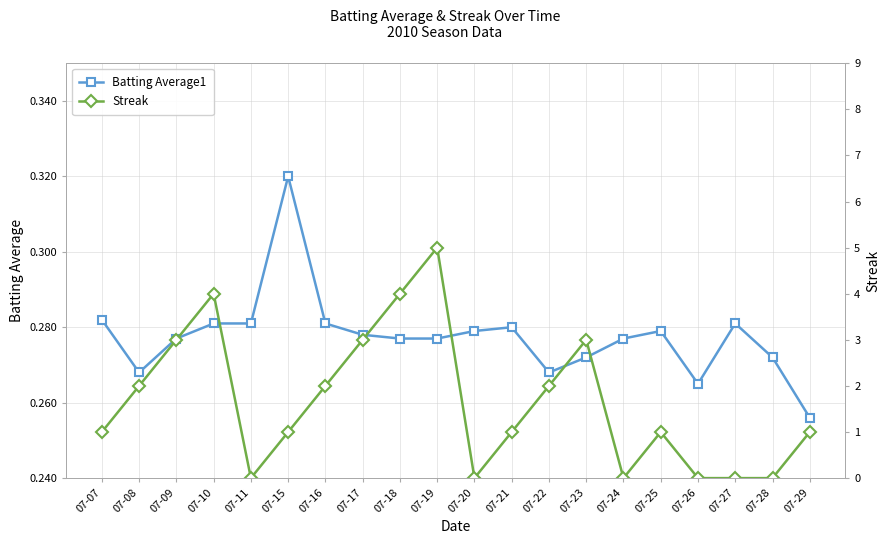

Reading right to left, list all the values displayed in this chart.

Batting Average1: 0.3	0.3	0.3	0.3	0.3	0.3	0.3	0.3	0.3	0.3	0.3	0.3	0.3	0.3	0.3	0.3	0.3	0.3	0.3	0.3
Streak: 1.0	0.0	0.0	0.0	1.0	0.0	3.0	2.0	1.0	0.0	5.0	4.0	3.0	2.0	1.0	0.0	4.0	3.0	2.0	1.0